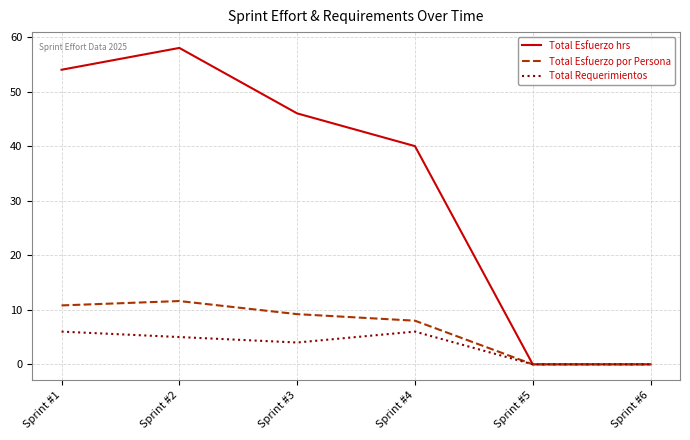

Is this an area chart (filled region under the line)?

No